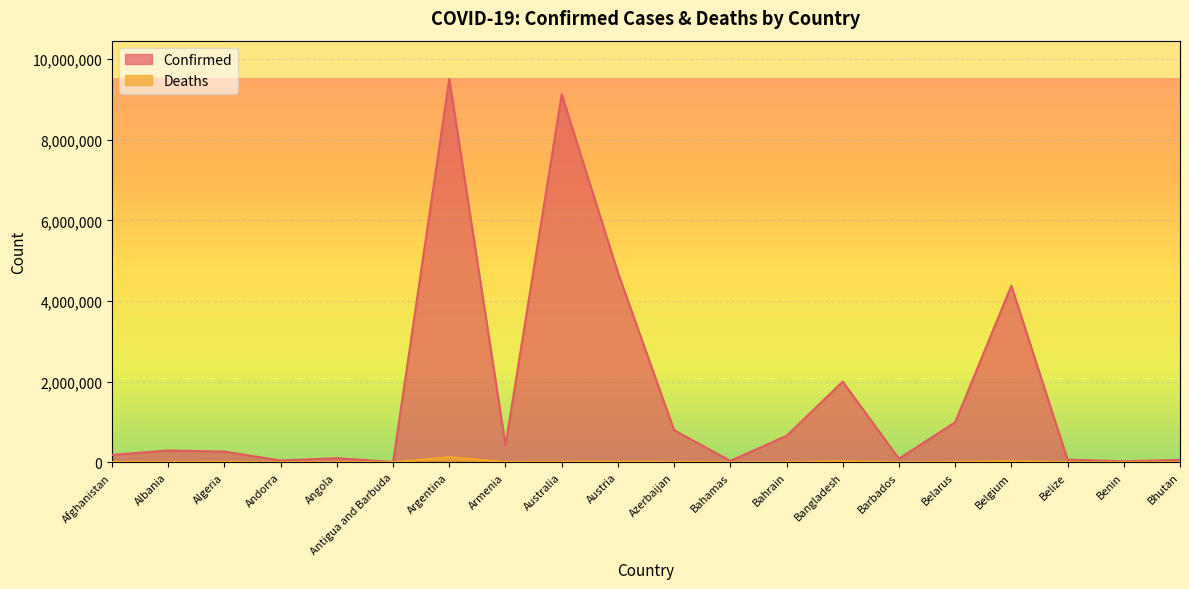

What is the difference between the Deaths values at Azerbaijan and Bhutan?

9714